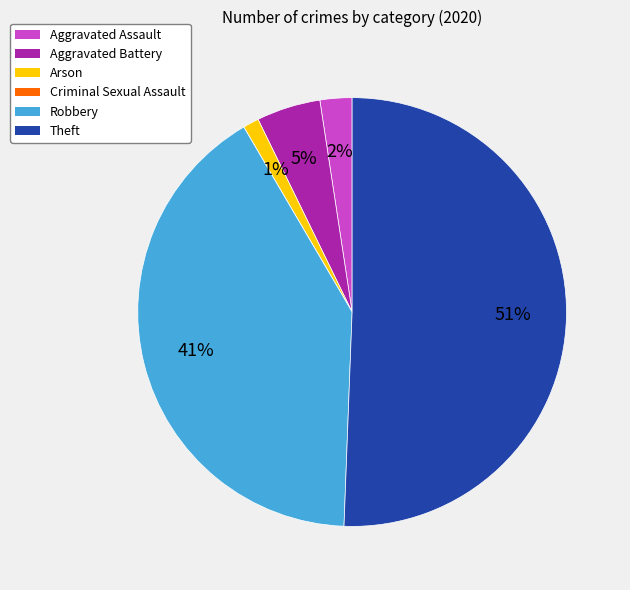

Which slice is the largest?

Theft